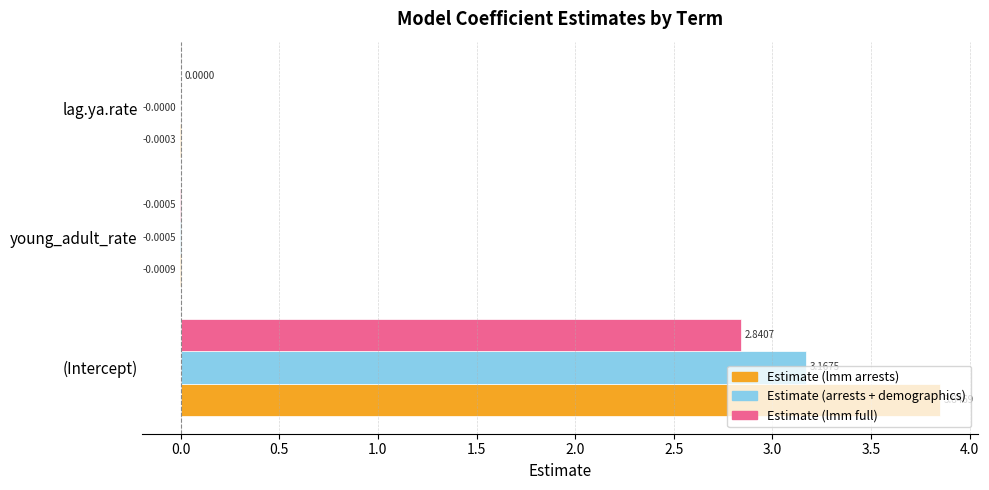

At which label does Estimate (arrests + demographics) reach its peak?

(Intercept)